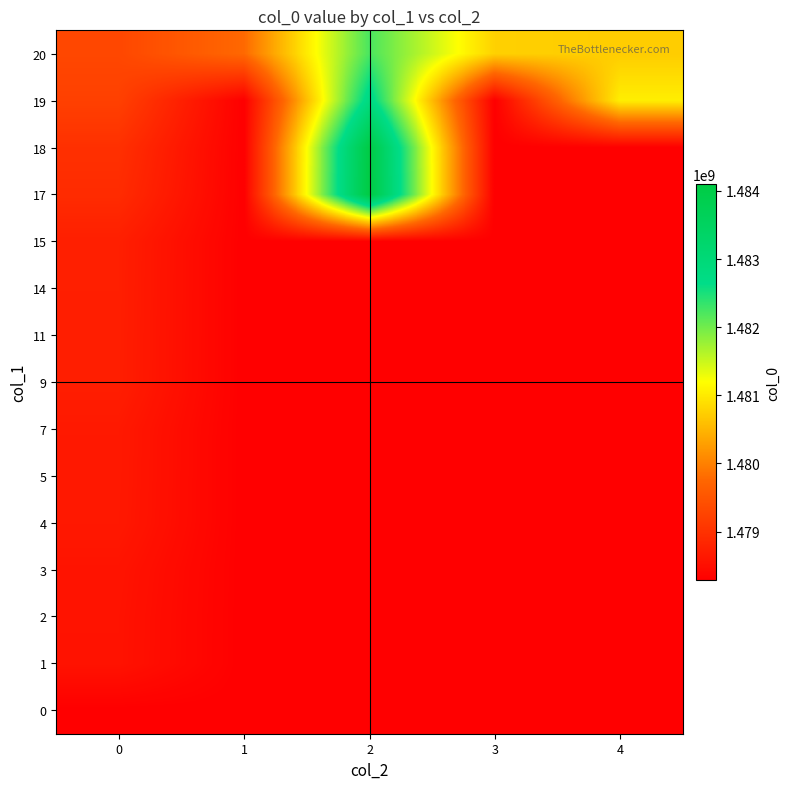

How many categories are shown in the chart?

5